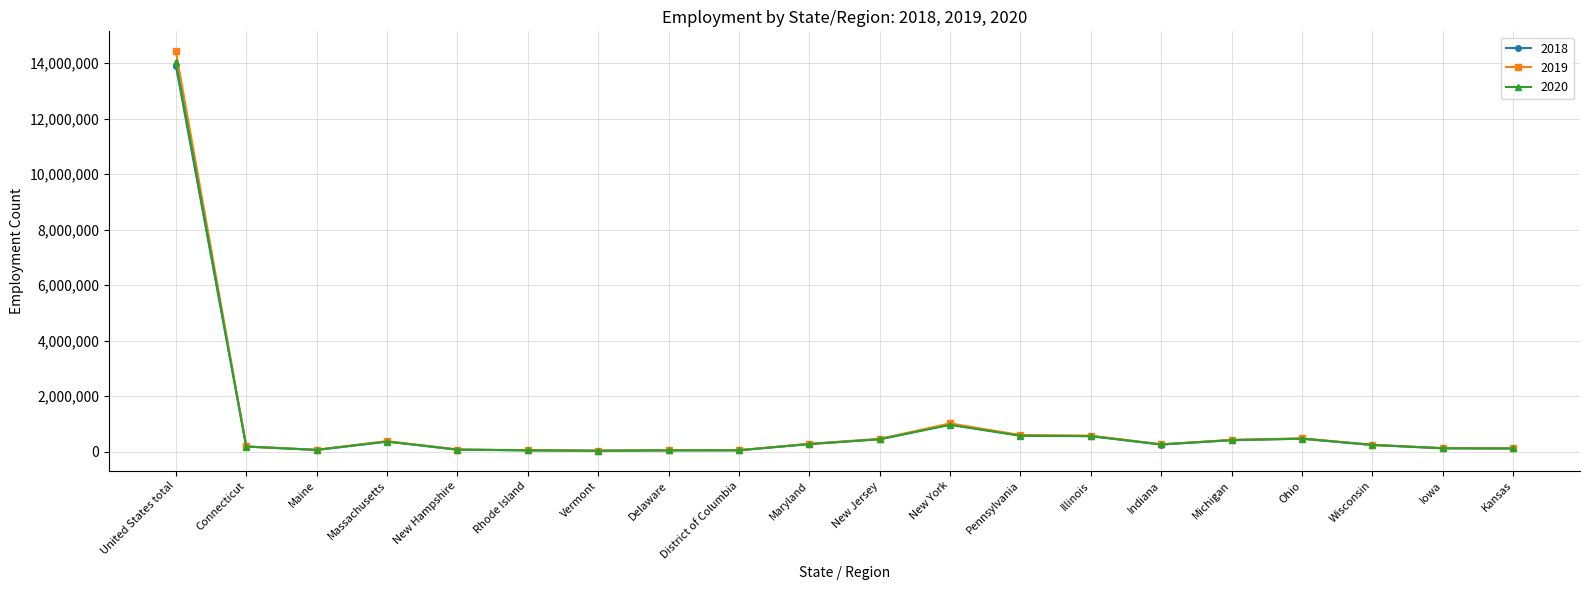

True or false: 2019 has more than 0 points higher than both neighbors.

True